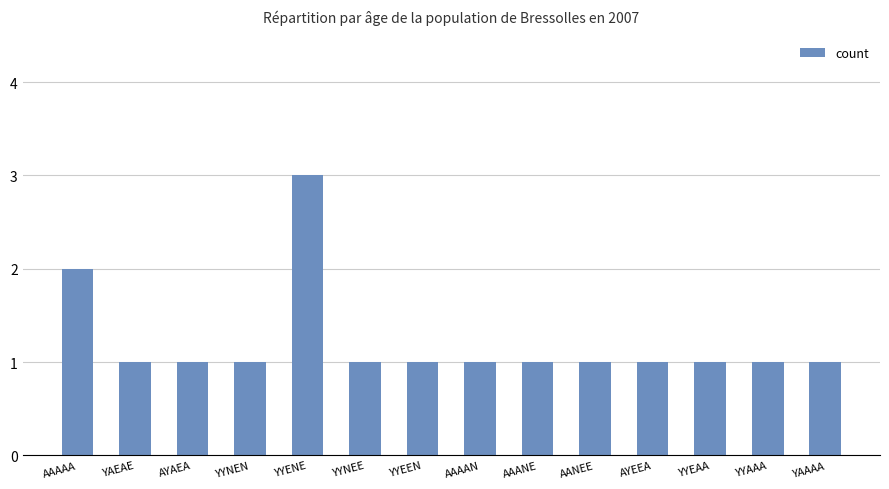

The chart shows a value of 1 at YYEEN. True or false?

True